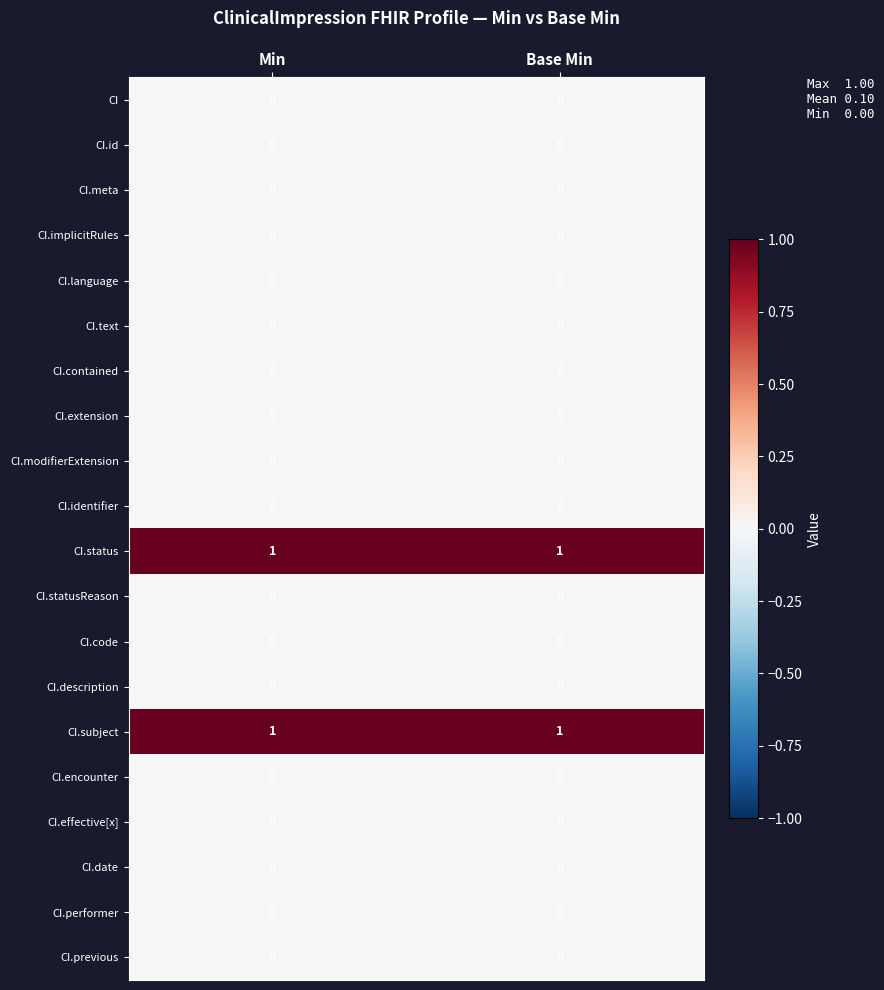

How many data points does each series have?

2